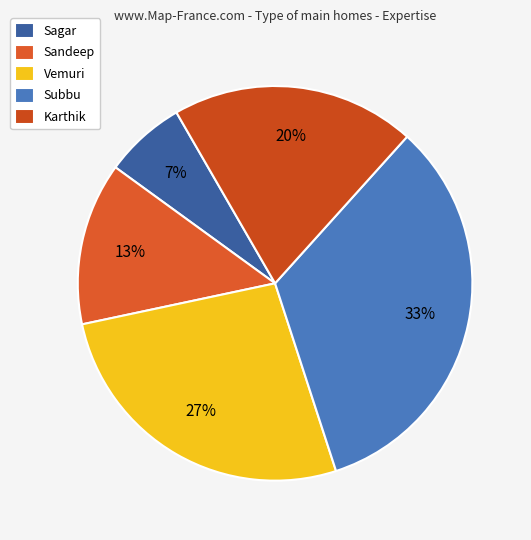

Rank the categories by value from highest to lowest.

Subbu, Vemuri, Karthik, Sandeep, Sagar